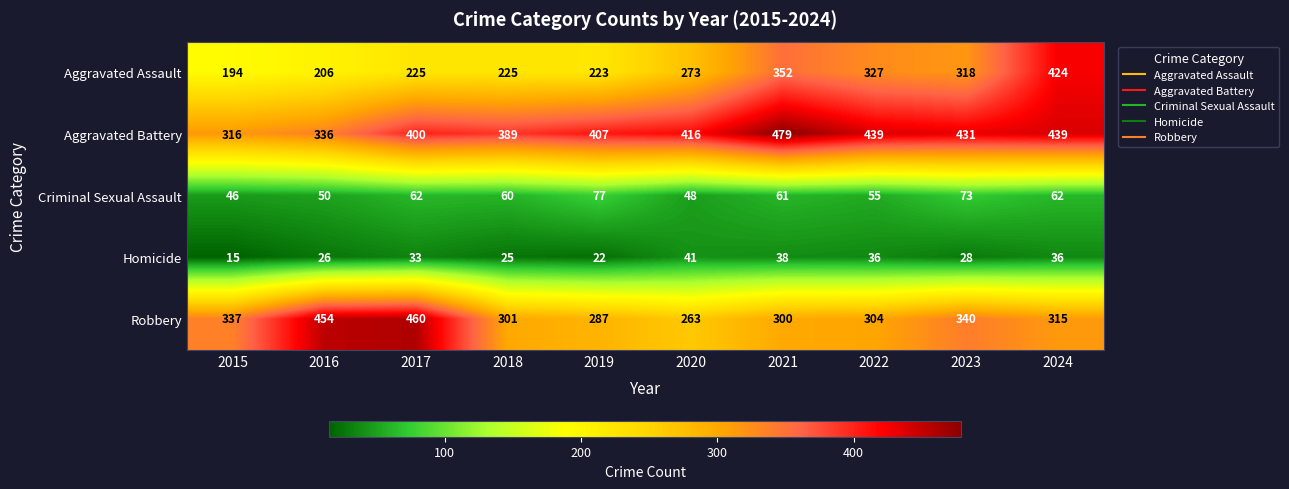

What is the highest value of the Aggravated Battery series?

479